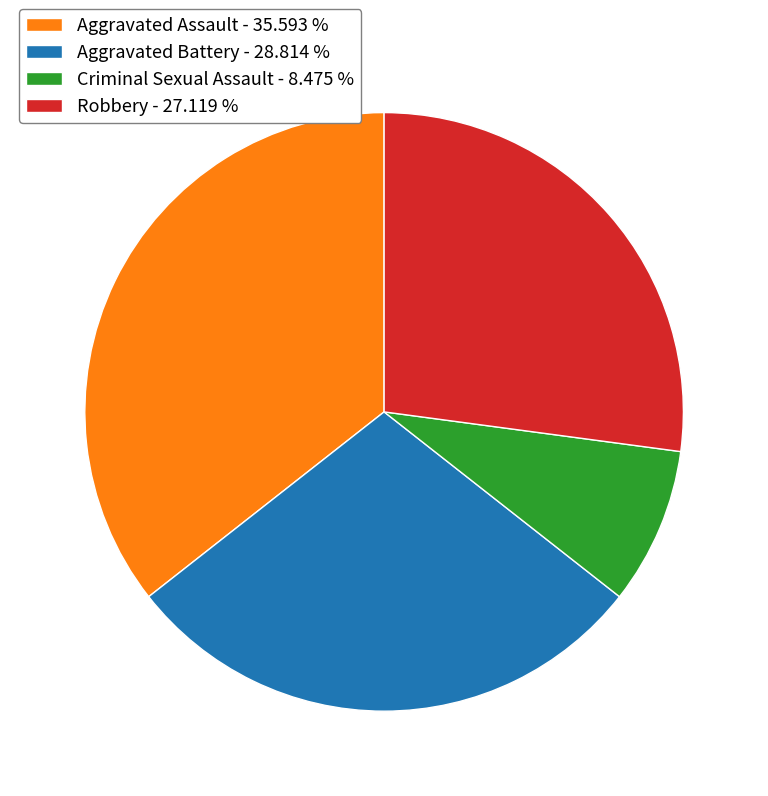

Between Aggravated Assault - 35.593 % and Criminal Sexual Assault - 8.475 %, which is larger?

Aggravated Assault - 35.593 %